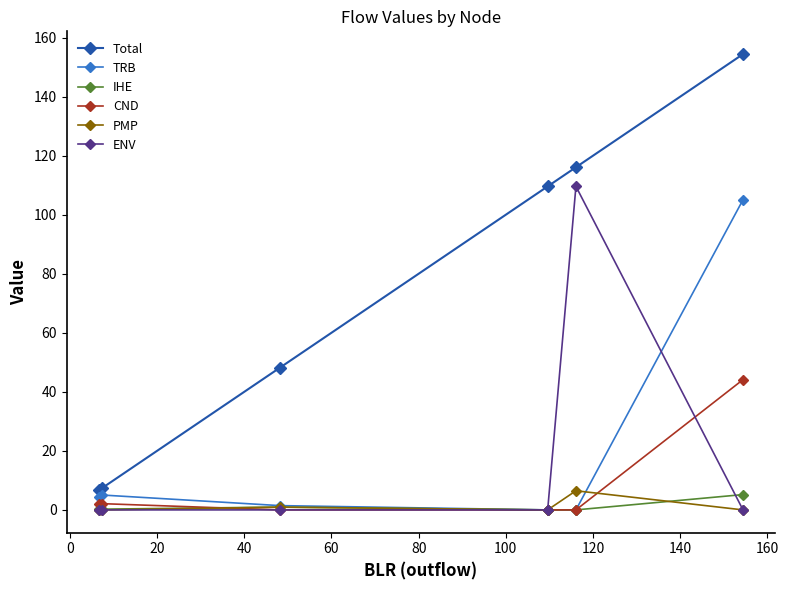

True or false: PMP and Total intersect in this chart.

False